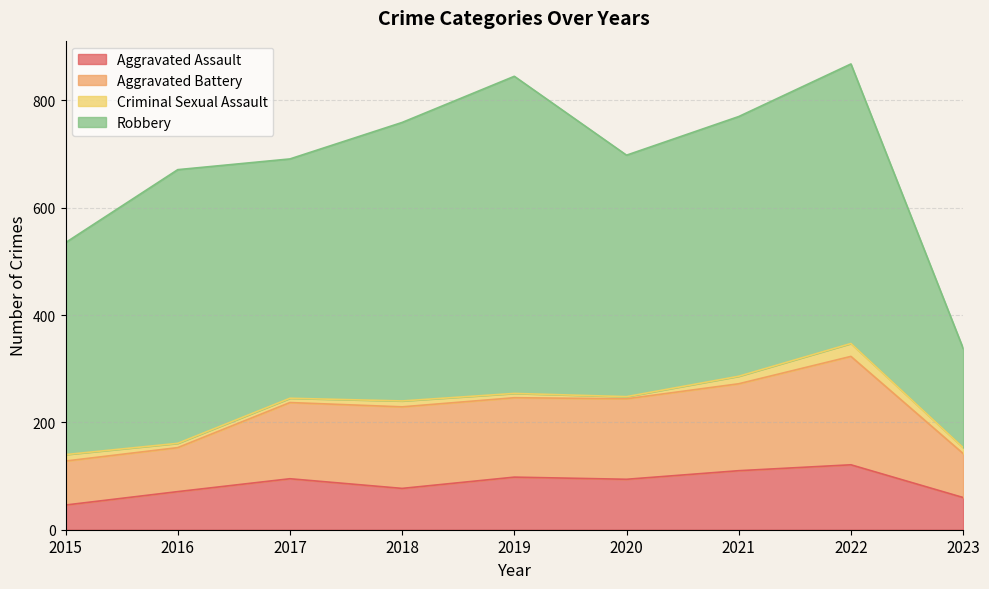

Where is Aggravated Assault nearest to the value 83?

2018